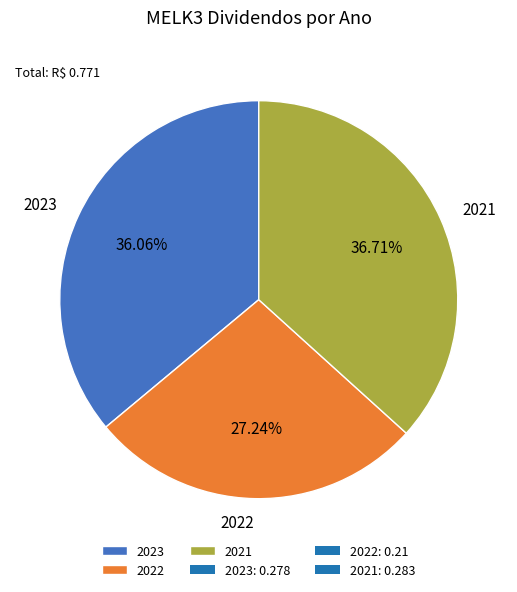

To the nearest percent, what is the difference between the largest and smallest slice percentages?

9%